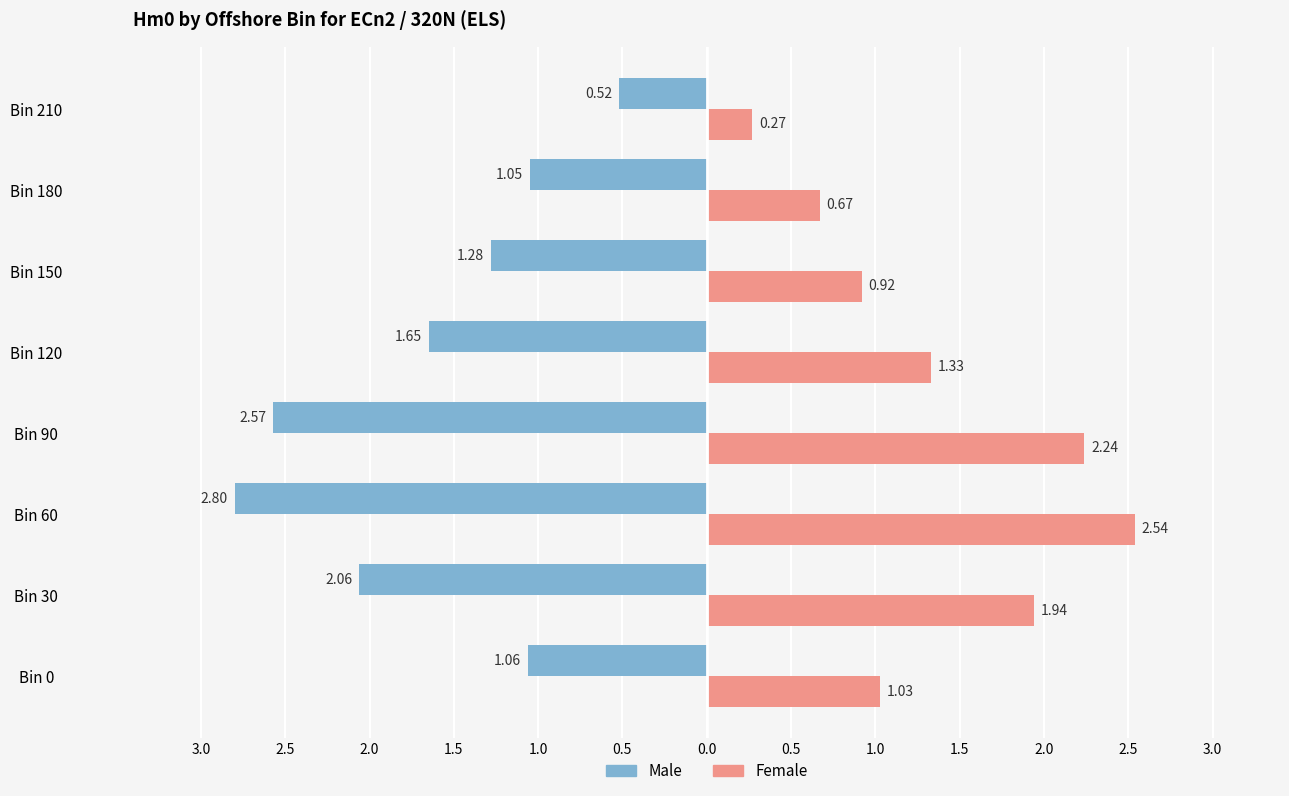

What is the value of the Female bar at the 2nd from the left?

1.9